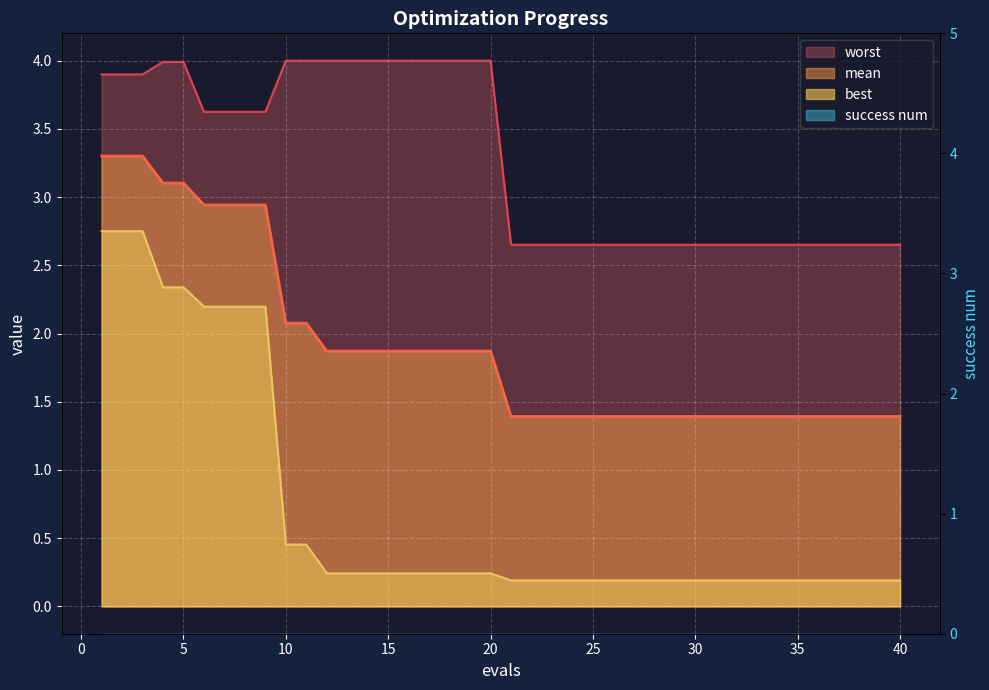

What is the lowest value of the worst series?

2.7